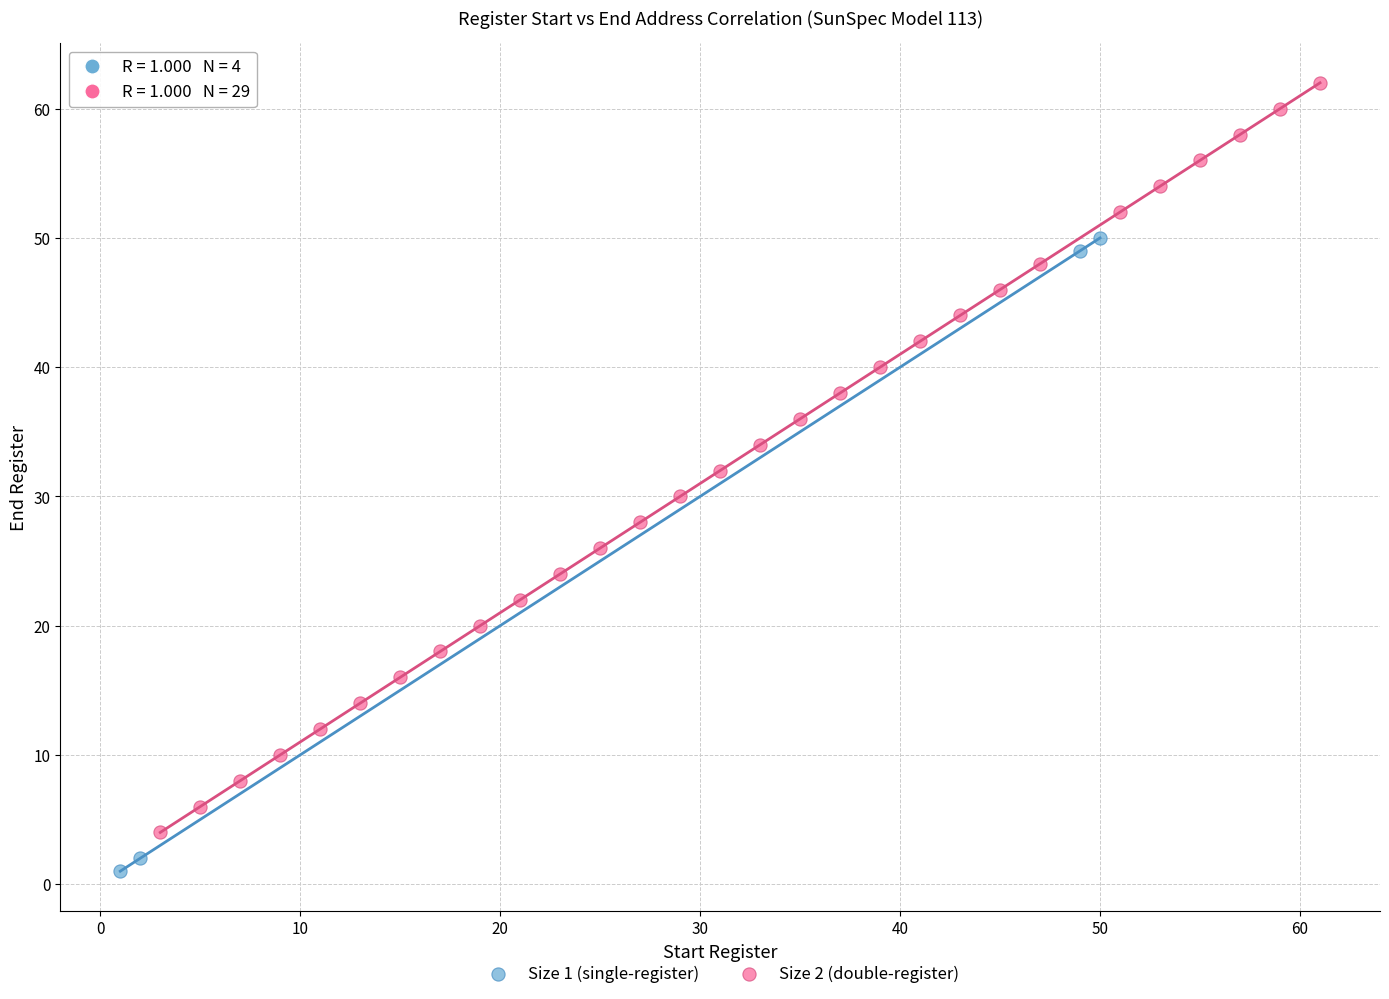

What are all the series names shown in the legend?

Size 1 (single-register), Size 2 (double-register)